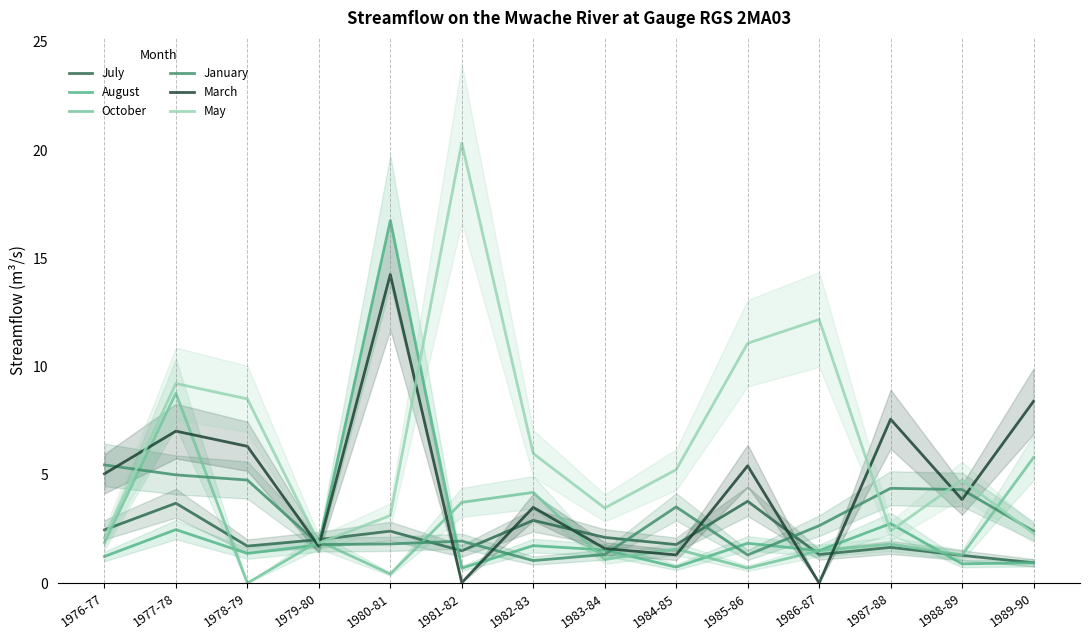

What position from the left is 1983-84?

8